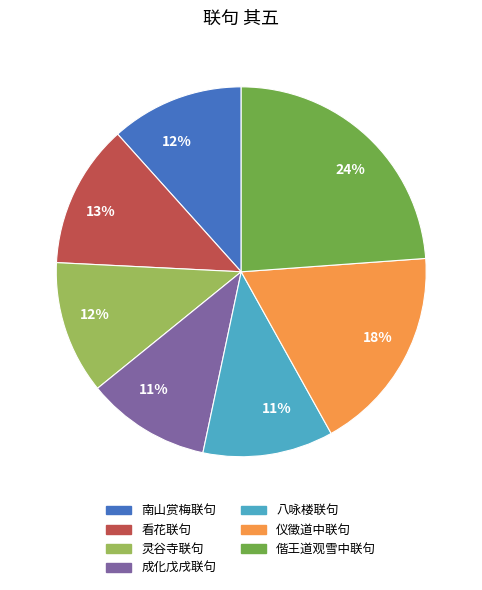

To the nearest percent, what is the difference between the largest and smallest slice percentages?

13%